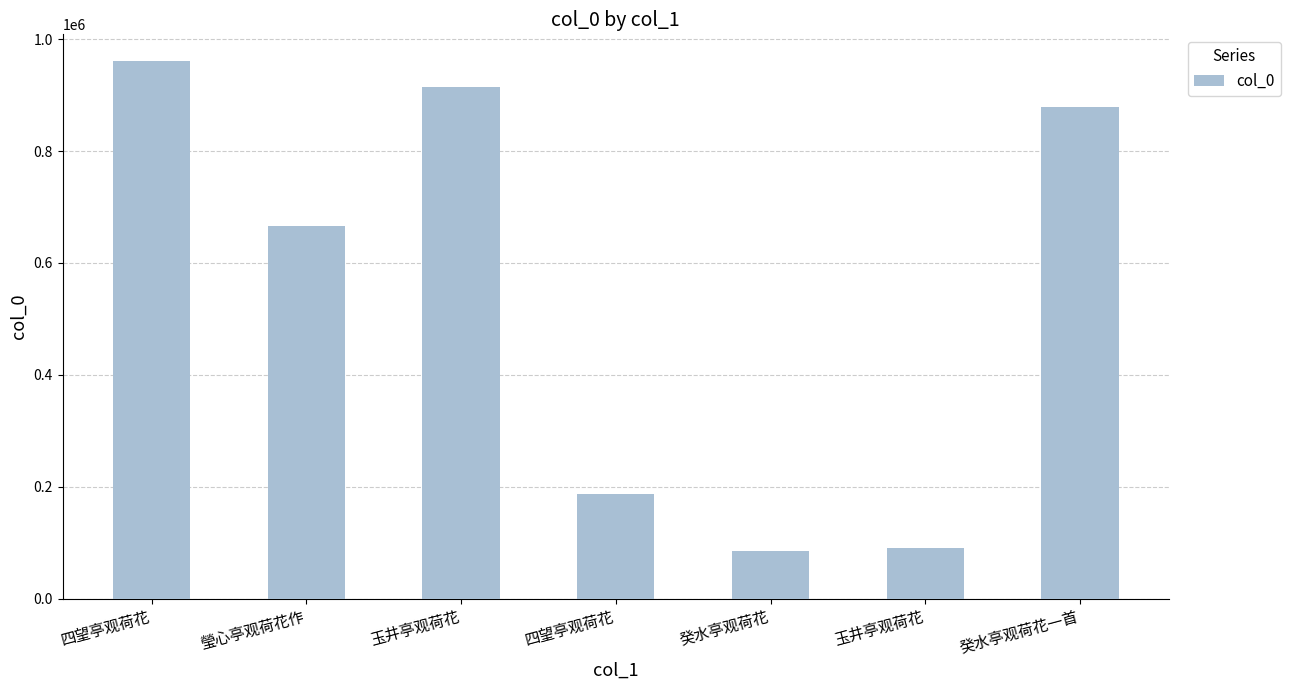

How many values are below 666707?

3